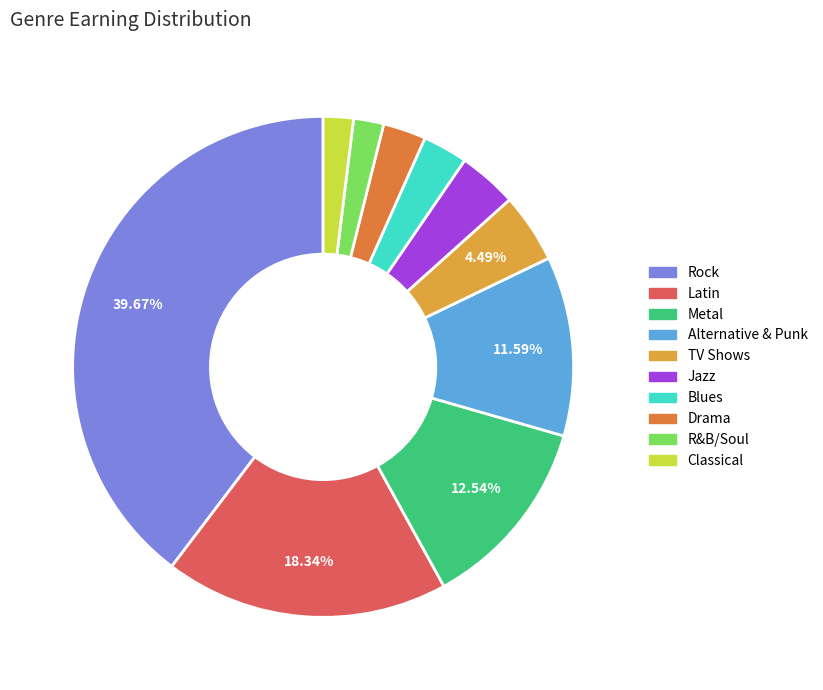

What percentage is the Metal slice, to the nearest percent?

13%